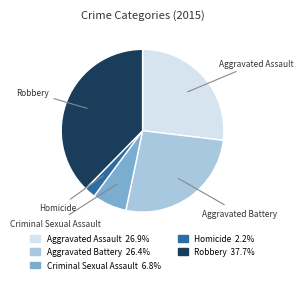

Count the number of slices in the pie.

5